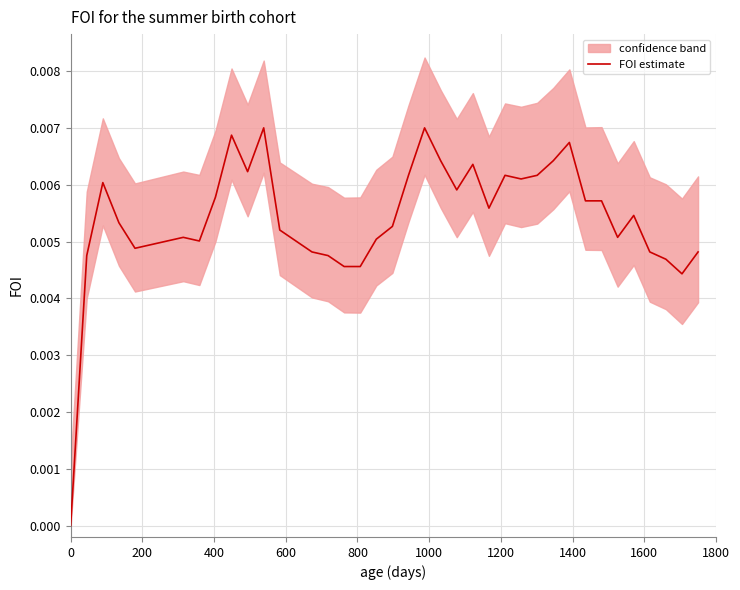

Does the chart display data point markers on the line(s)?

No